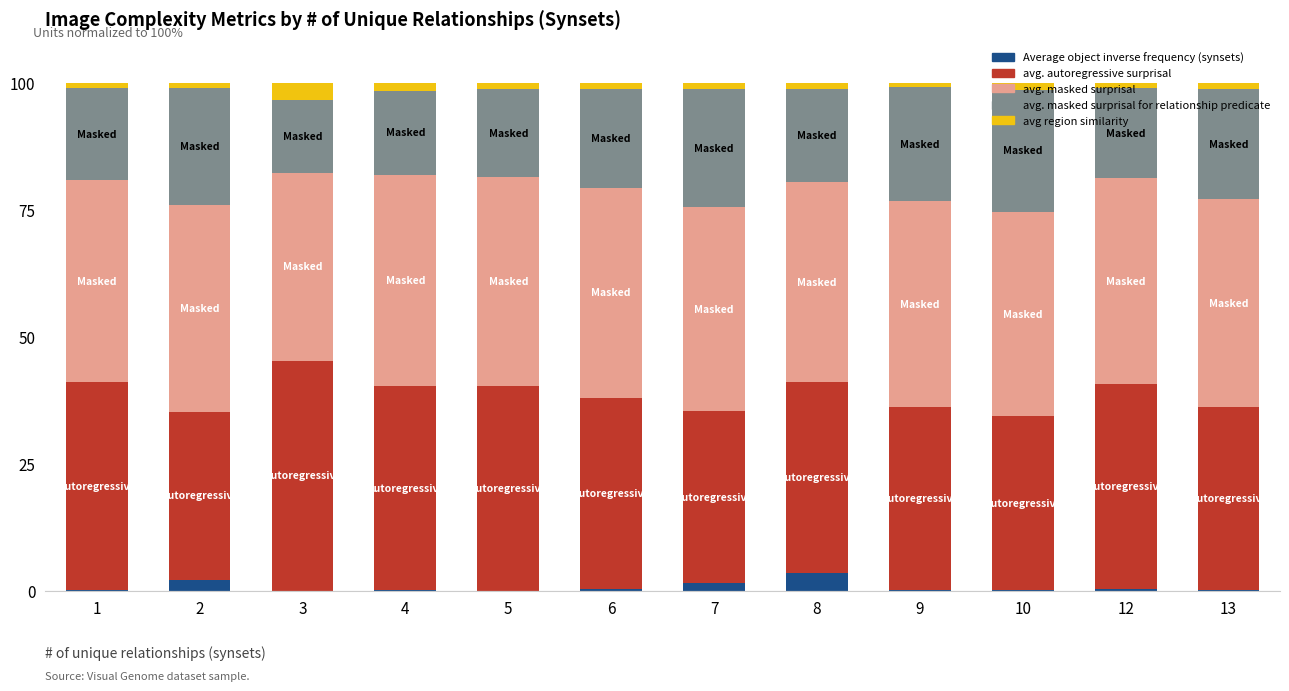

What is the total value across all series at 3?

100.0